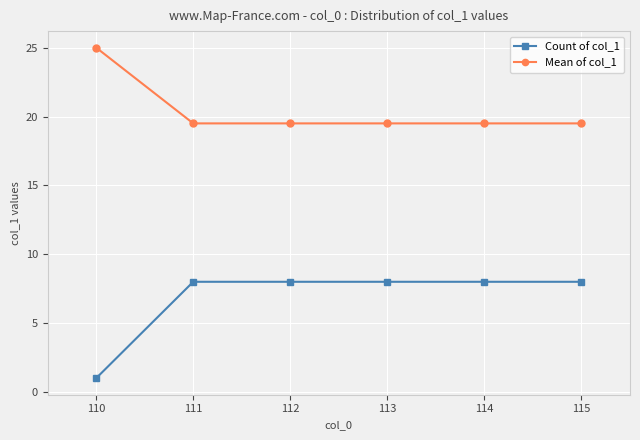

List the series in order of their overall mean, highest first.

Mean of col_1, Count of col_1